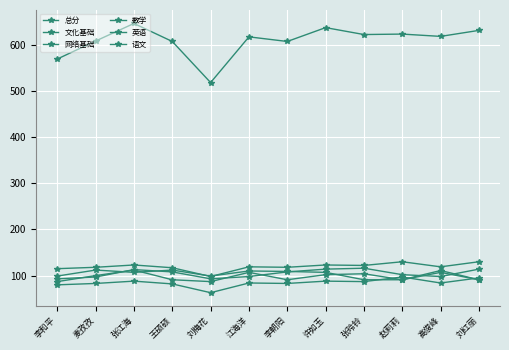

What is the sum of the 网络基础 values at 王硕硕 and 江海洋?

166